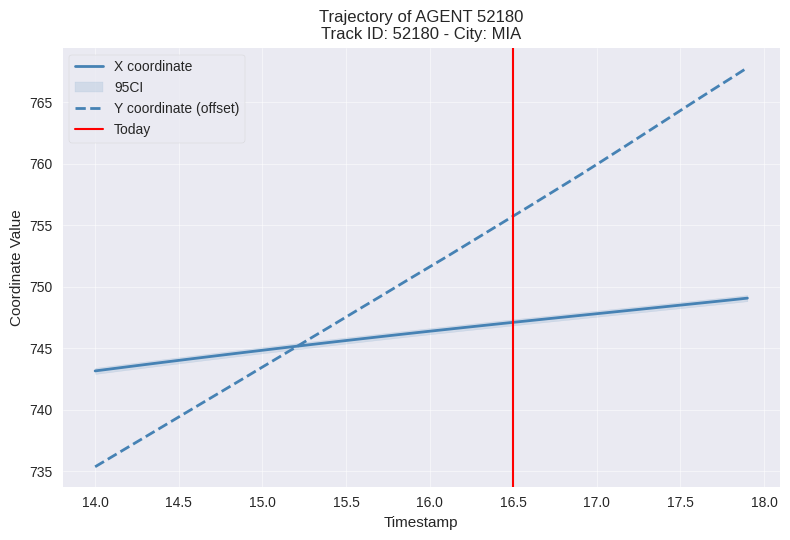

Rank the series by their maximum value, from lowest to highest.

X, Y